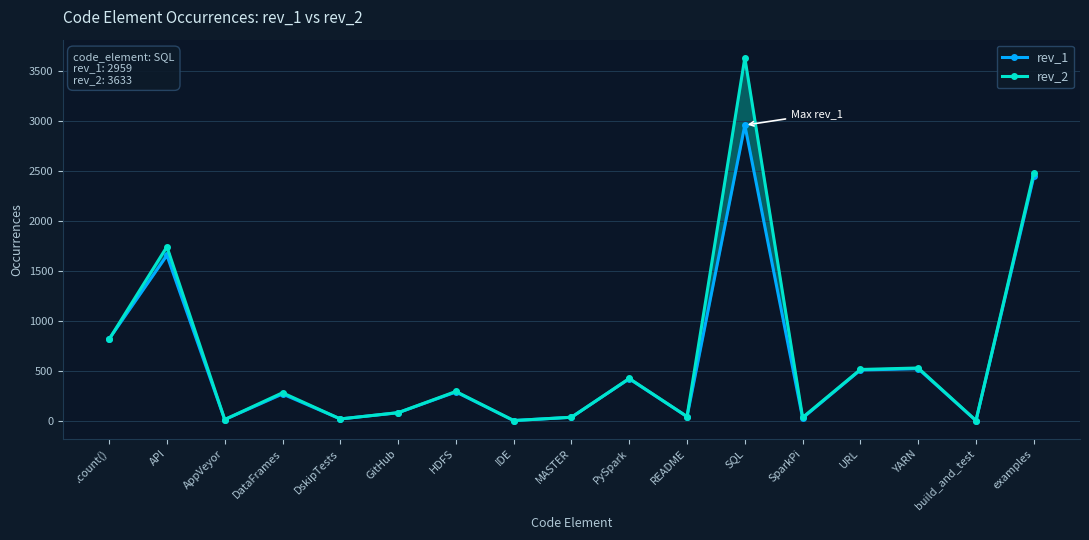

Reading left to right, extract all data points from this chart.

rev_1: 819	1657	13	269	19	81	289	3	36	421	42	2959	28	509	522	2	2446
rev_2: 816	1743	13	281	19	82	294	3	36	424	43	3633	34	514	529	3	2479